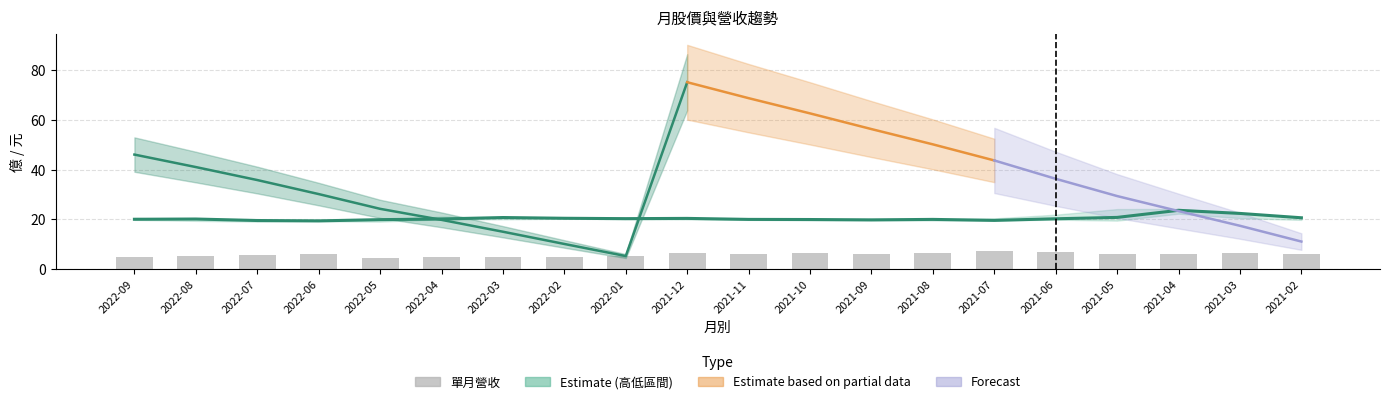

The value of 最高 at 2022-07 is 19.8. True or false?

True